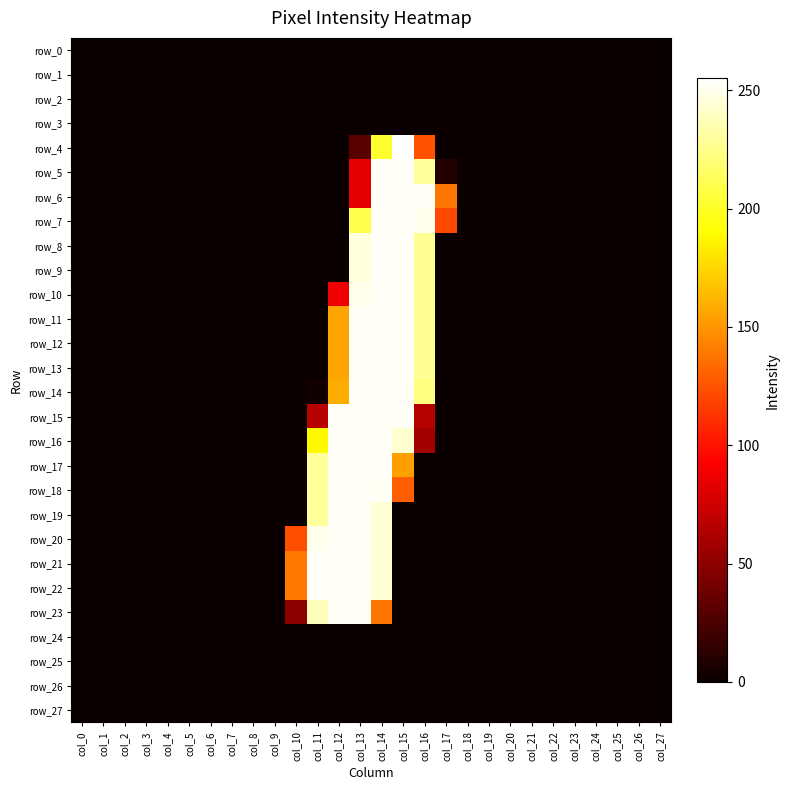

At col_2, list the series in order from smallest to largest.

row_0, row_1, row_2, row_3, row_4, row_5, row_6, row_7, row_8, row_9, row_10, row_11, row_12, row_13, row_14, row_15, row_16, row_17, row_18, row_19, row_20, row_21, row_22, row_23, row_24, row_25, row_26, row_27